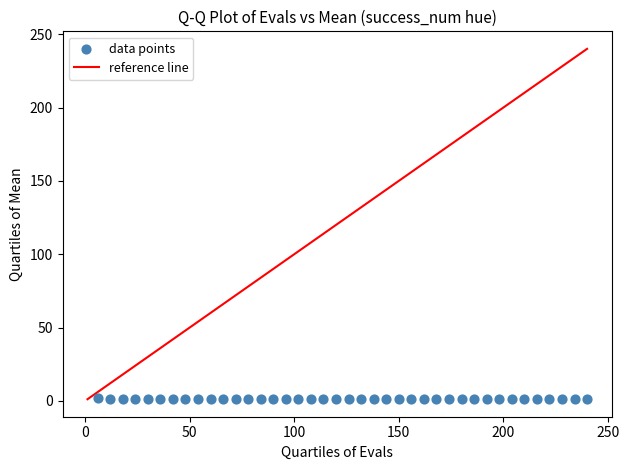

What is the range of X values (max minus min)?

234.0